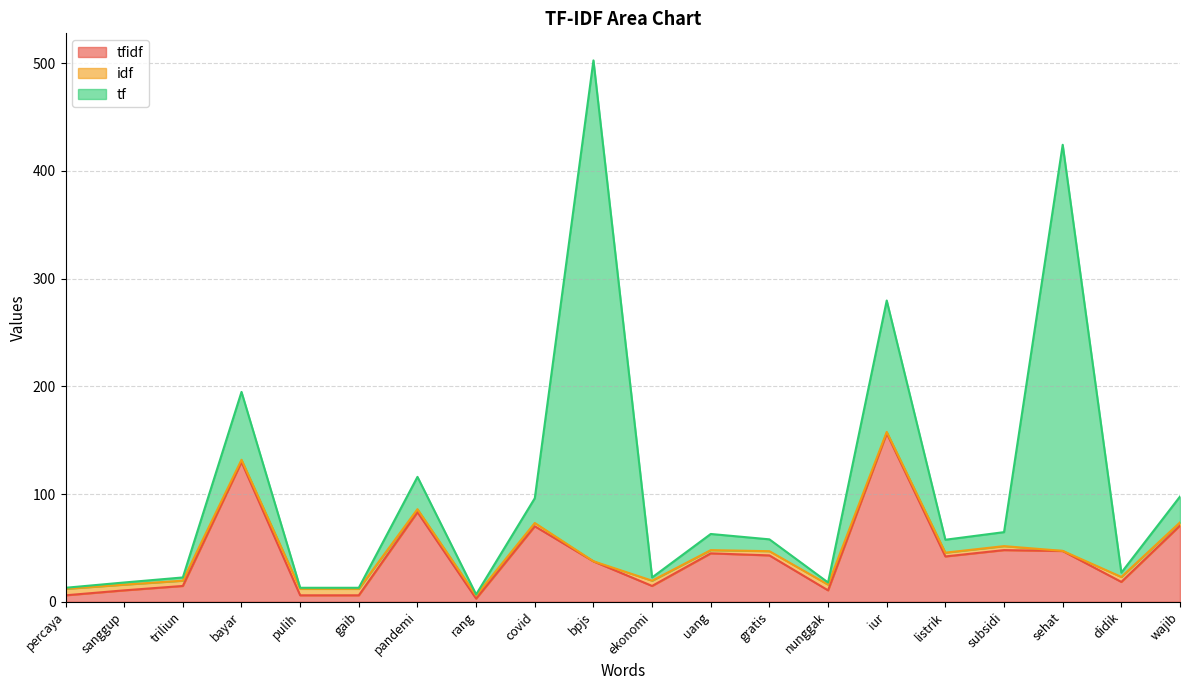

At how many categories does at least one series exceed 103?

4